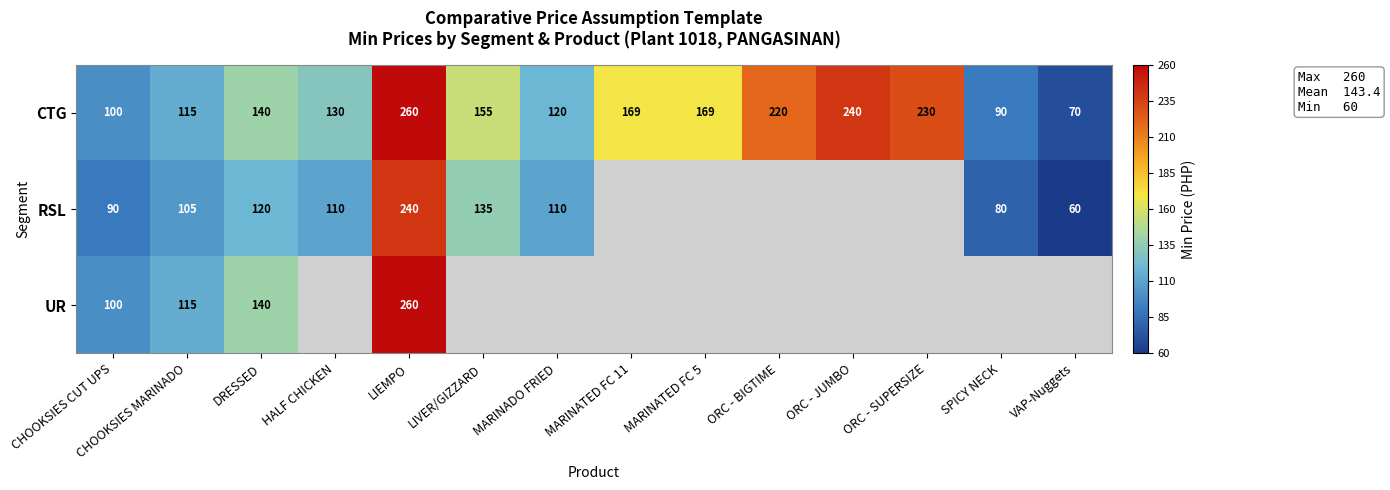

The RSL series shows 61.2 at MARINADO FRIED. True or false?

False